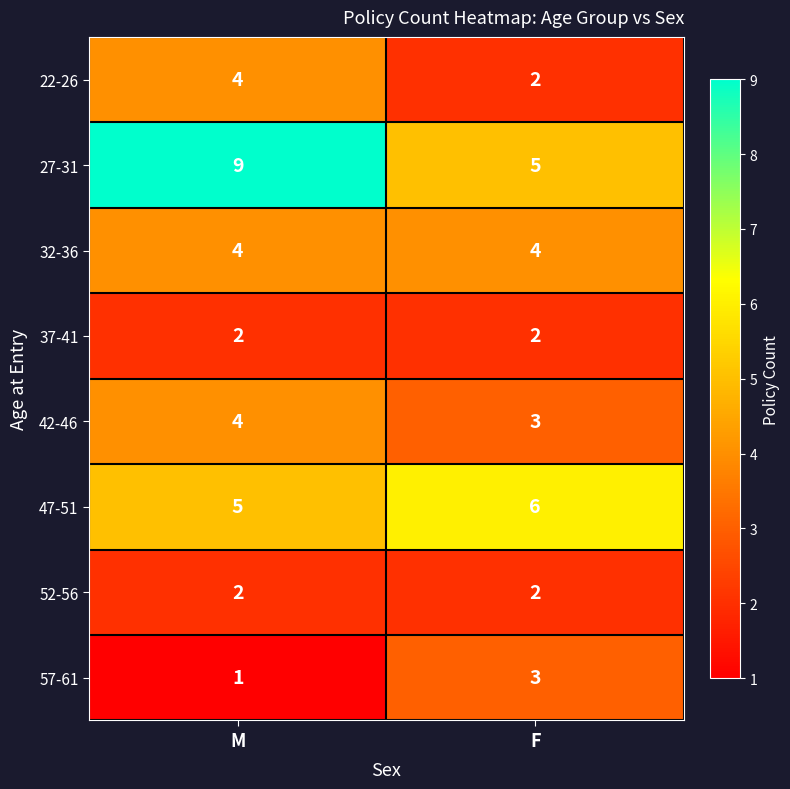

Reading left to right, list all the values displayed in this chart.

22-26: M=4	F=2
27-31: M=9	F=5
32-36: M=4	F=4
37-41: M=2	F=2
42-46: M=4	F=3
47-51: M=5	F=6
52-56: M=2	F=2
57-61: M=1	F=3